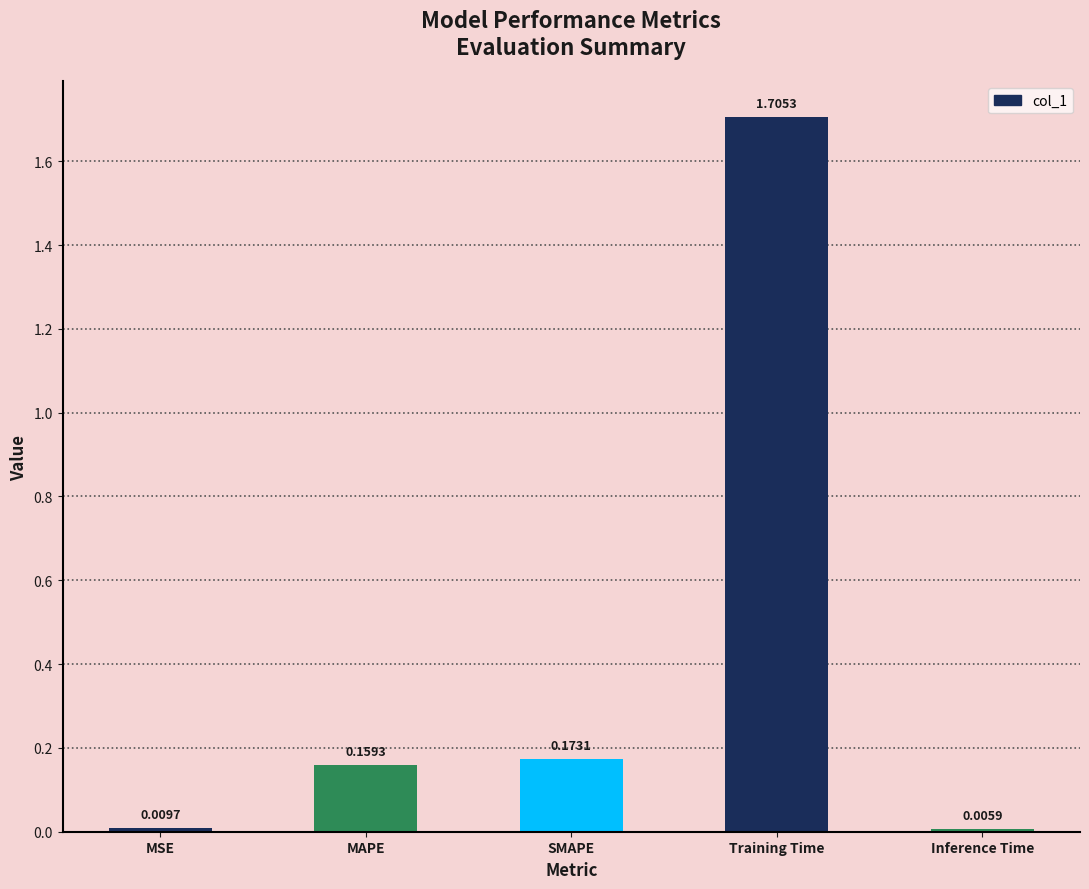

What is the label of the 3rd bar from the right?

SMAPE